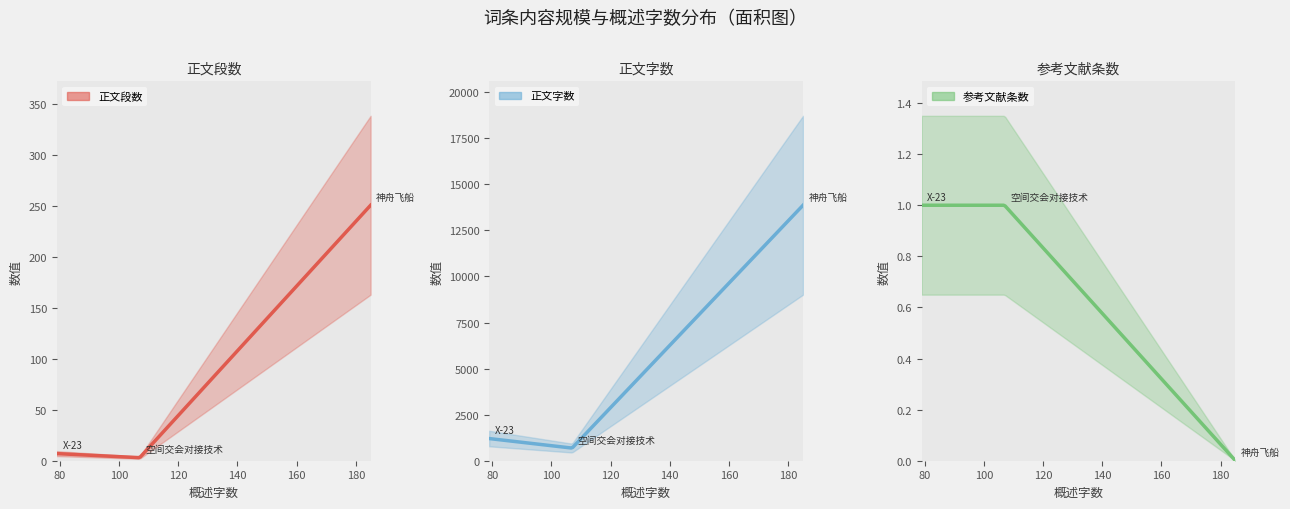

Rank the categories by 参考文献条数 value from highest to lowest.

空间交会对接技术, X-23, 神舟飞船